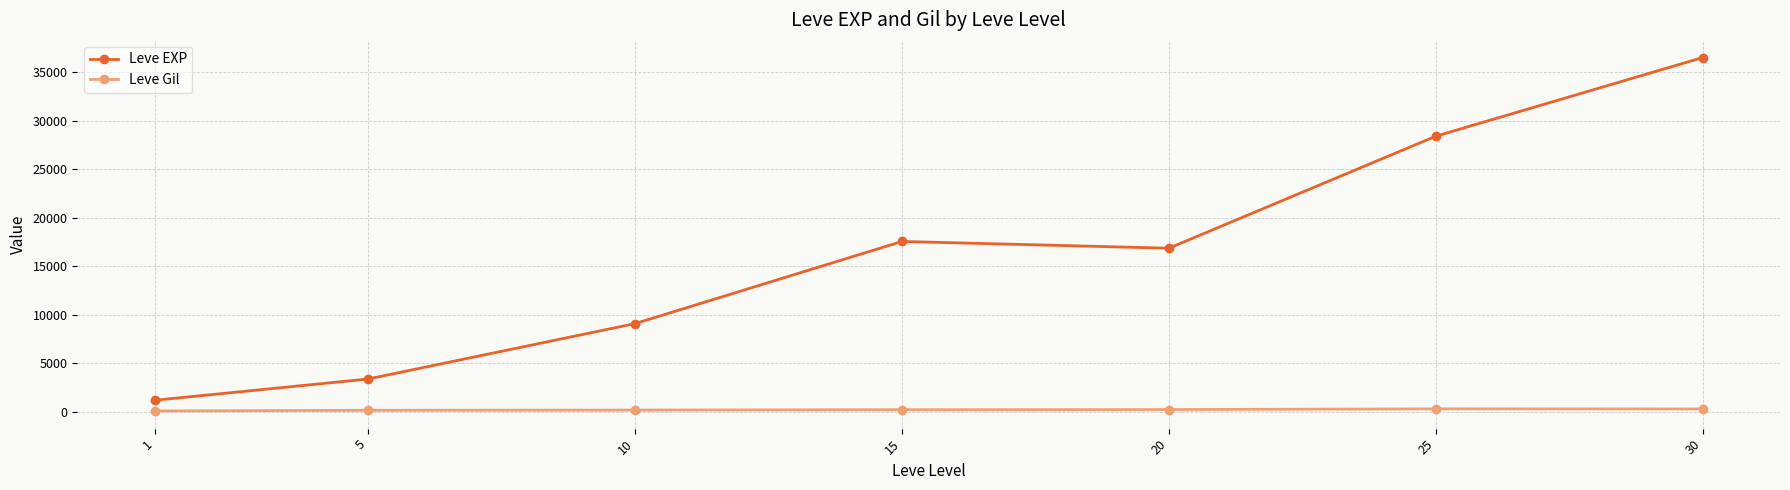

Which series has the largest total across all categories?

Leve EXP